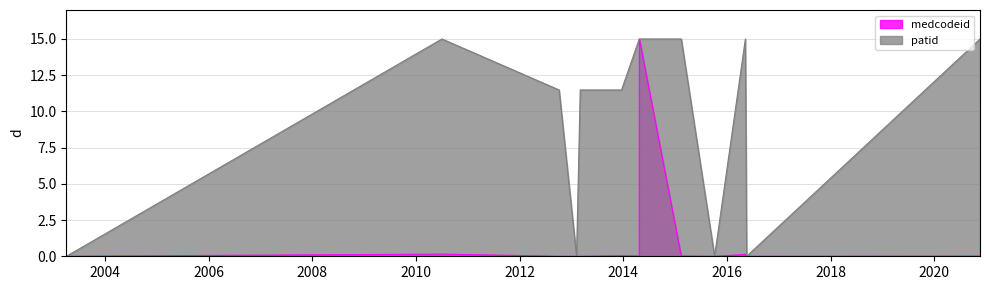

What is the sum of the medcodeid values at 2014-04-24 and 2013-12-19?

15.0